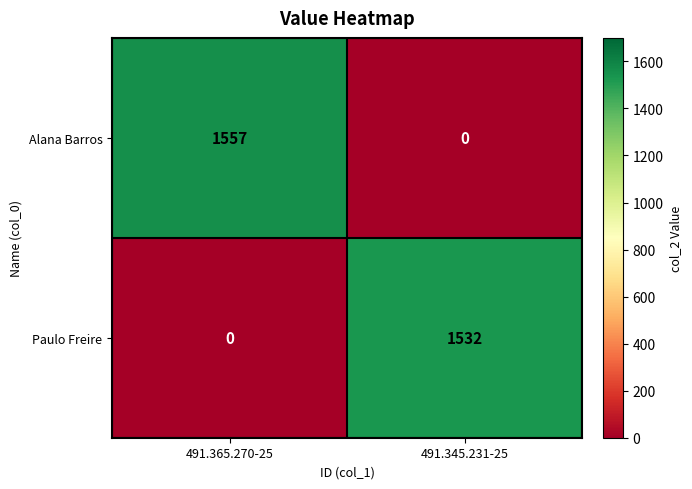

Is it true that Alana Barros equals 0 at 491.345.231-25?

True